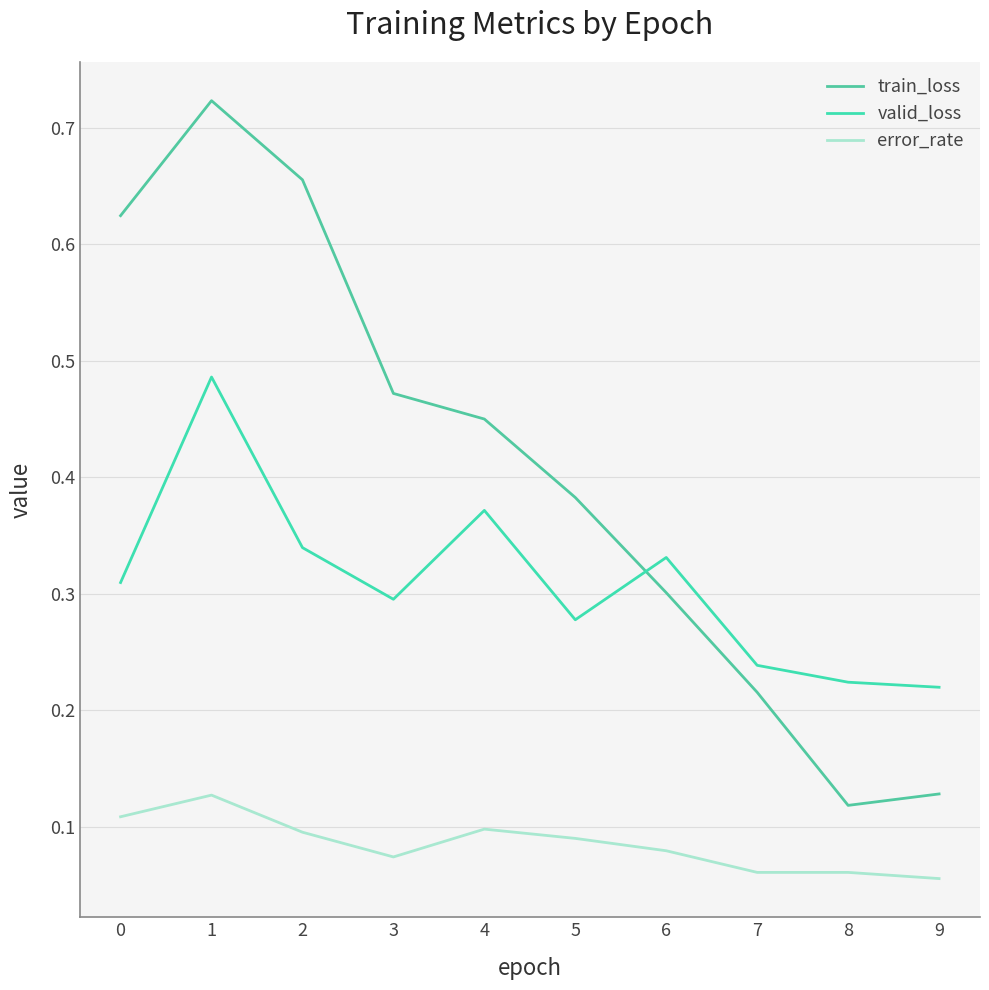

Does the chart have visible grid lines?

Yes